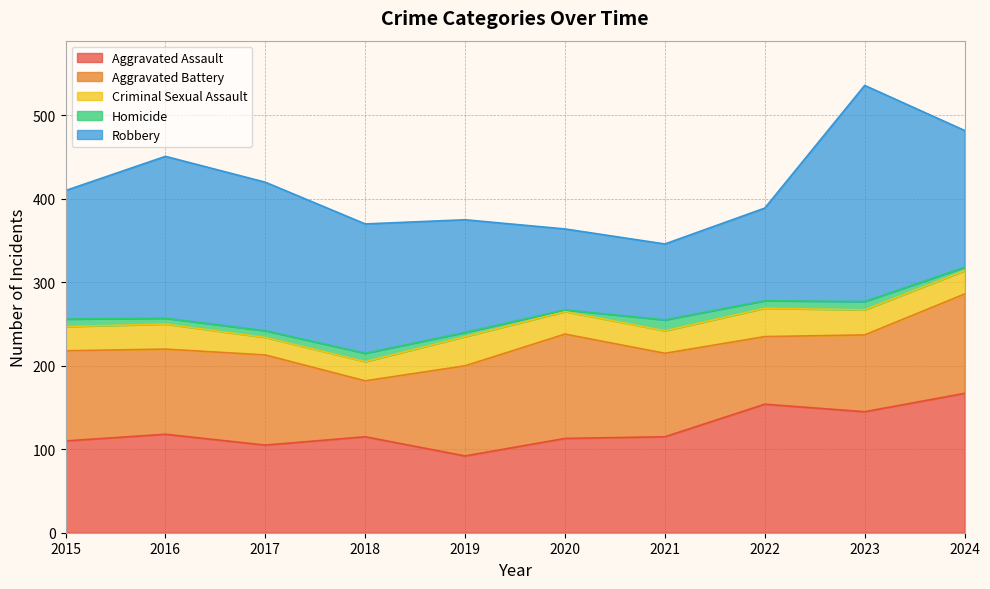

Which series changed the most between 2015 and 2021?

Robbery